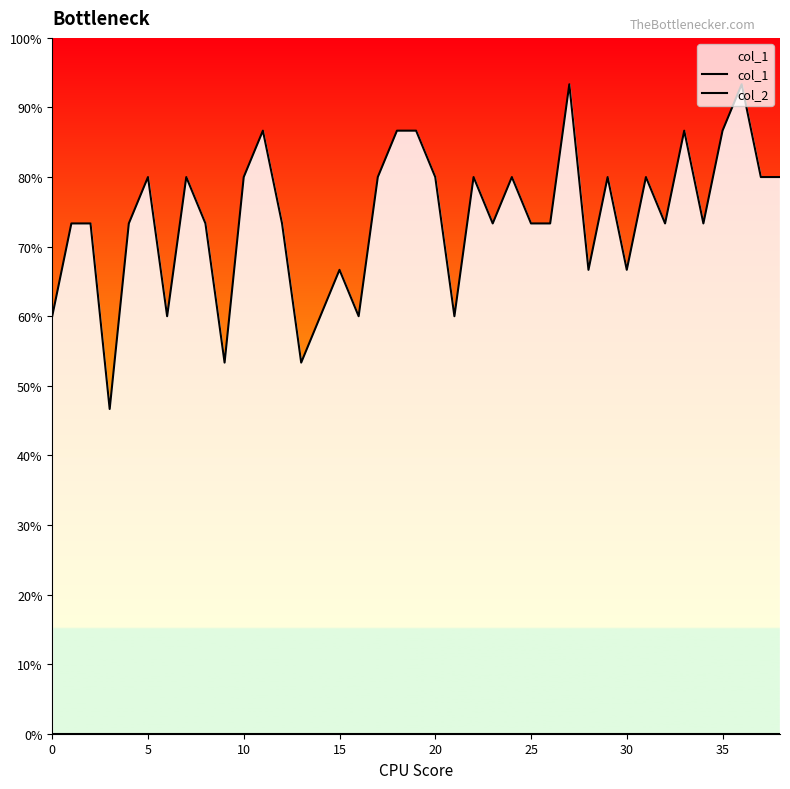

Which category has the highest value across all series?

27